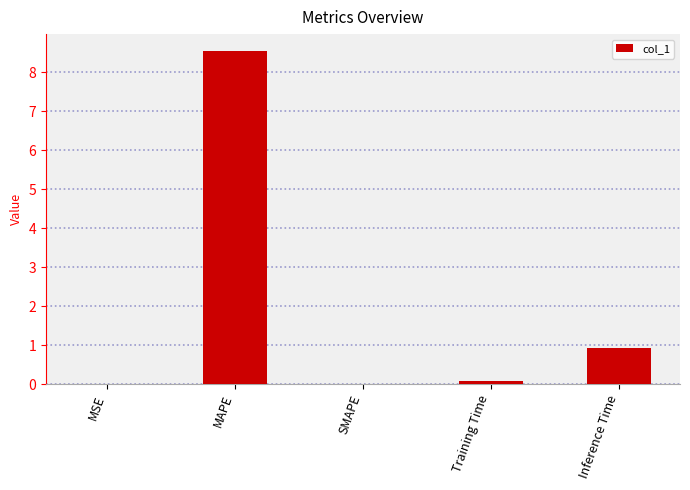

True or false: the data shows 13.9 at MAPE.

False